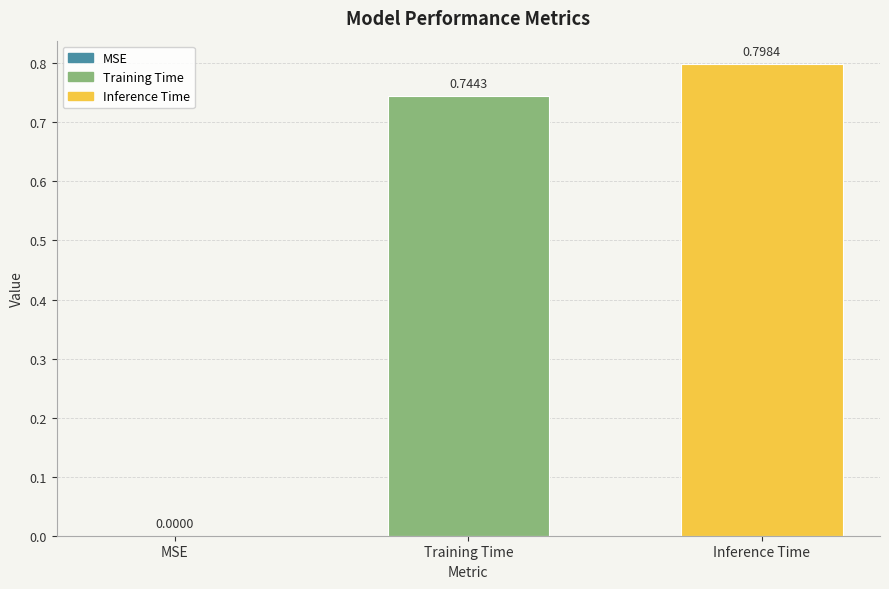

Between Training Time and MSE, which is larger?

Training Time